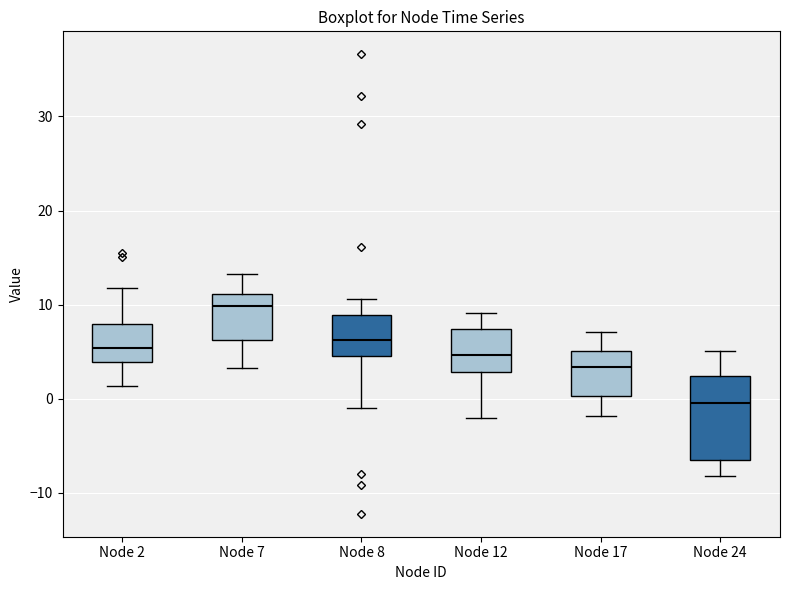

Which box's median line is the lowest?

Node 24